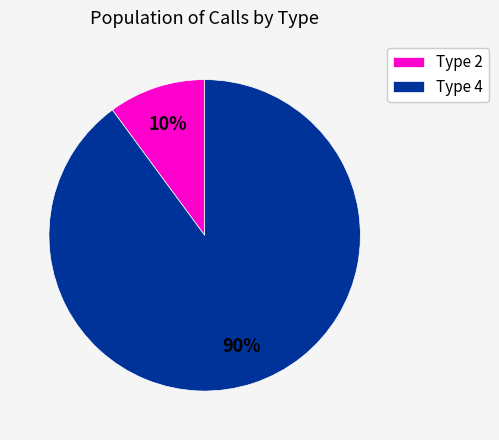

Between Type 4 and Type 2, which is larger?

Type 4